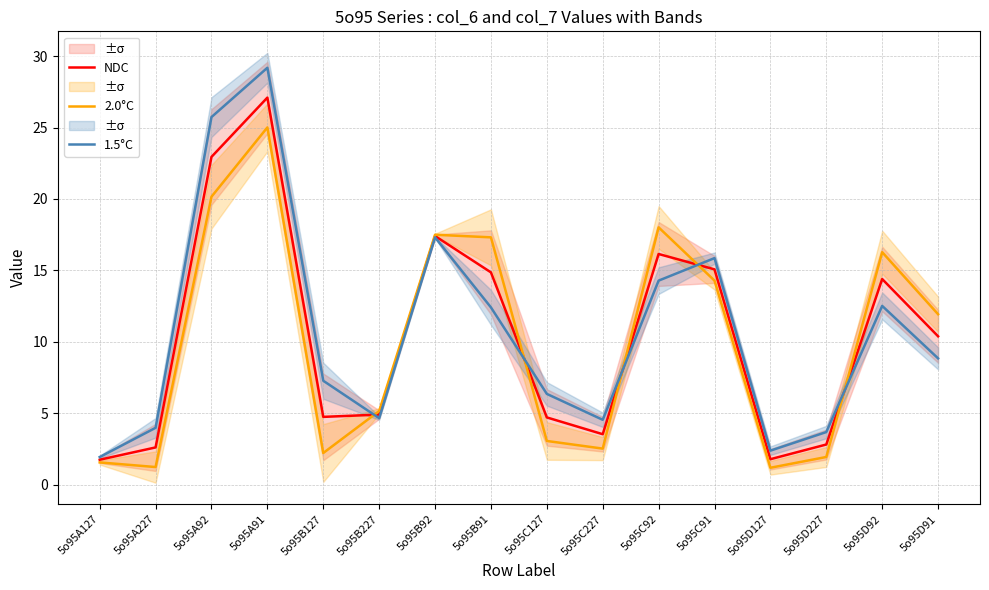

Reading left to right, extract all data points from this chart.

NDC: 5o95A127=1.7	5o95A227=2.6	5o95A92=22.9	5o95A91=27.1	5o95B127=4.7	5o95B227=4.9	5o95B92=17.4	5o95B91=14.9	5o95C127=4.7	5o95C227=3.5	5o95C92=16.1	5o95C91=15.1	5o95D127=1.8	5o95D227=2.8	5o95D92=14.4	5o95D91=10.4
2.0°C: 5o95A127=1.6	5o95A227=1.2	5o95A92=20.2	5o95A91=25.0	5o95B127=2.2	5o95B227=5.2	5o95B92=17.5	5o95B91=17.3	5o95C127=3.1	5o95C227=2.5	5o95C92=18.0	5o95C91=14.3	5o95D127=1.2	5o95D227=1.9	5o95D92=16.3	5o95D91=11.9
1.5°C: 5o95A127=1.9	5o95A227=4.0	5o95A92=25.7	5o95A91=29.2	5o95B127=7.3	5o95B227=4.7	5o95B92=17.3	5o95B91=12.4	5o95C127=6.4	5o95C227=4.5	5o95C92=14.3	5o95C91=15.9	5o95D127=2.4	5o95D227=3.7	5o95D92=12.5	5o95D91=8.8